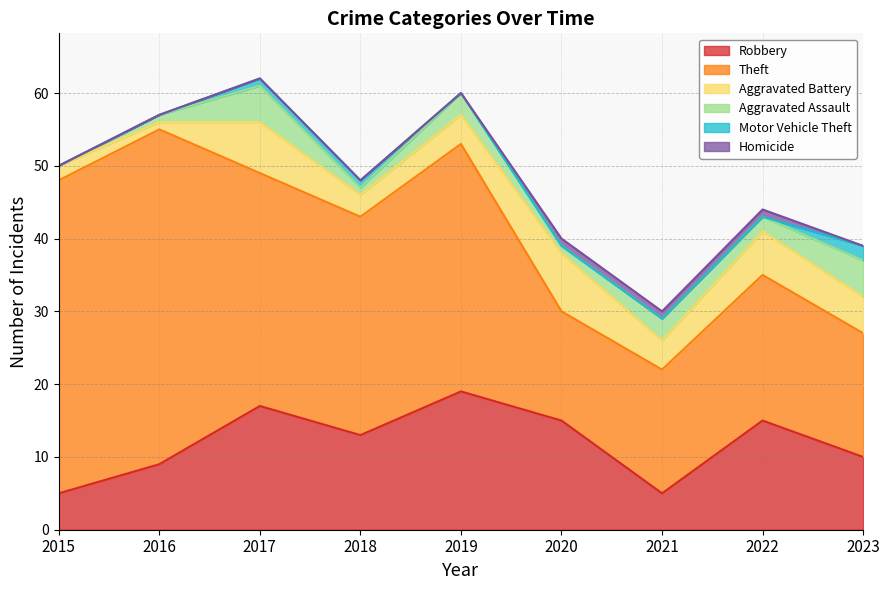

At how many categories does at least one series exceed 11?

9